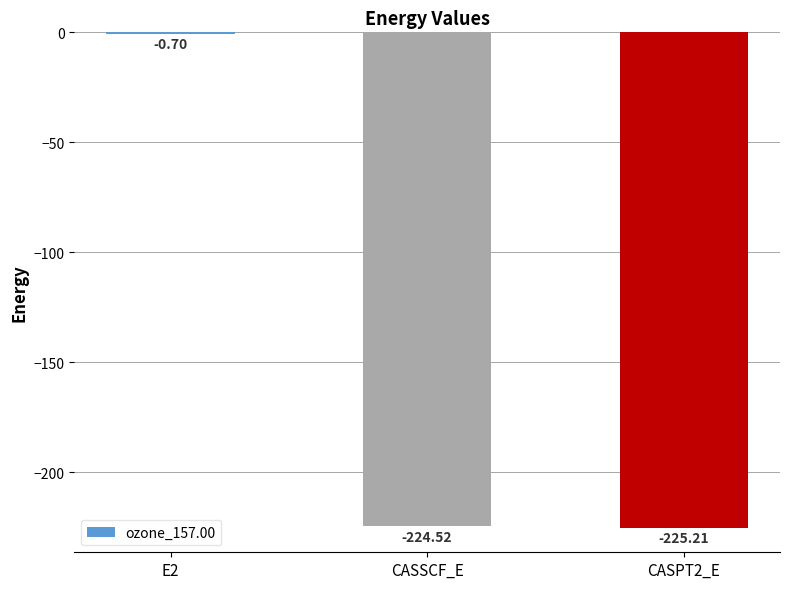

At which category does the chart reach its peak across all series?

E2